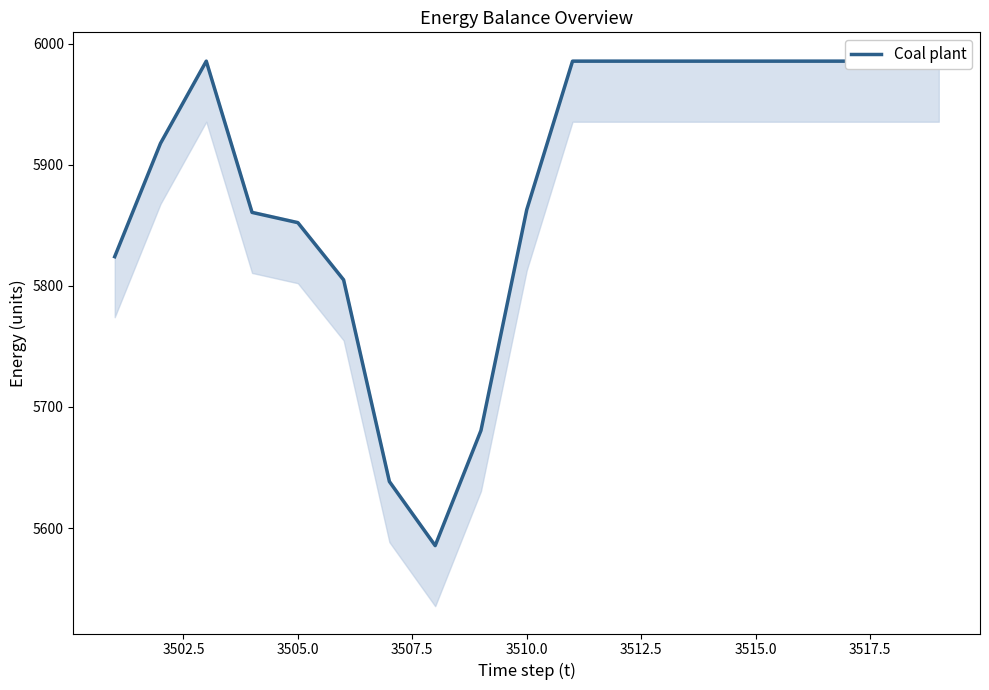

How many categories are shown in the chart?

19